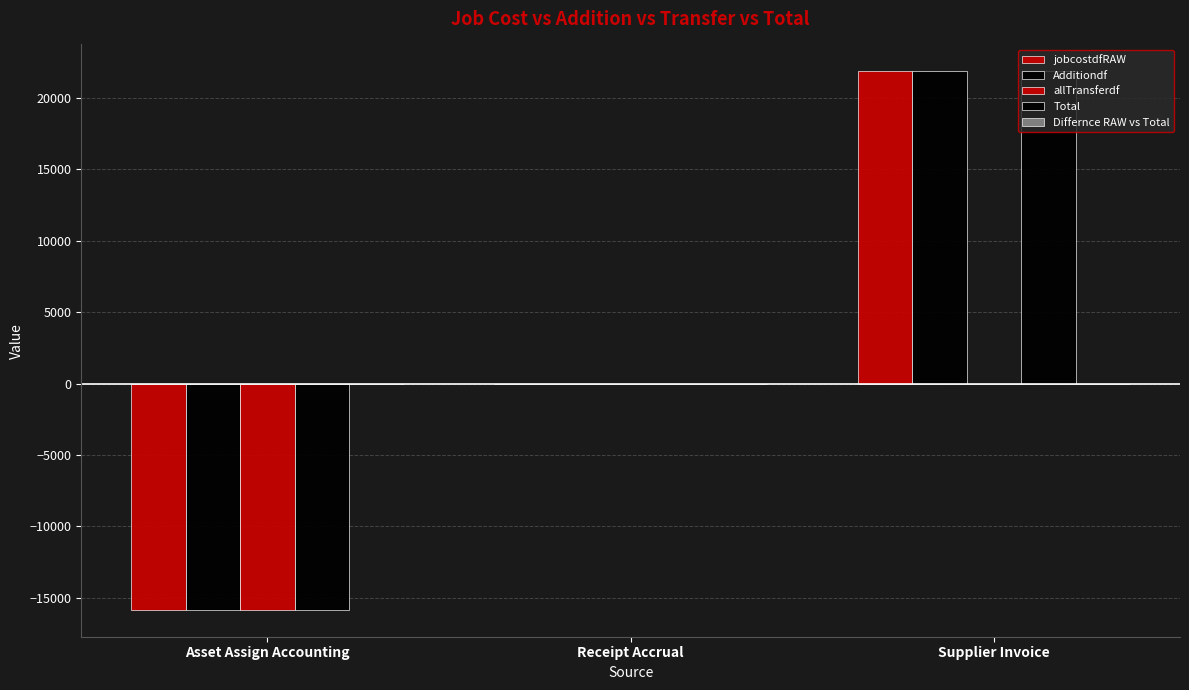

How many groups of bars are there?

3